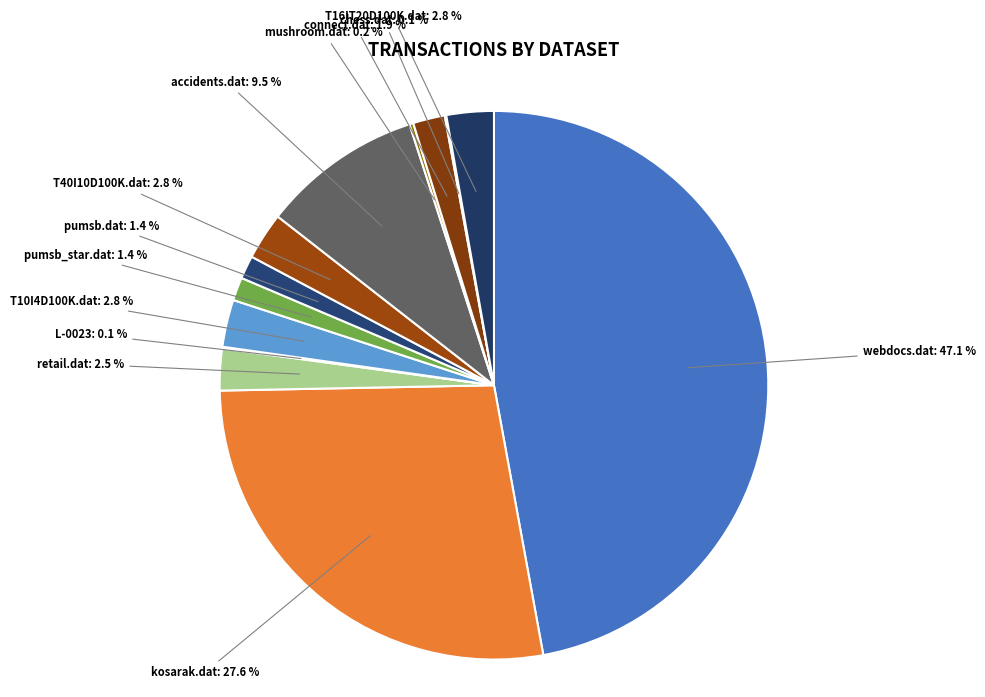

Rank the categories by value from lowest to highest.

chess.dat, L-0023, mushroom.dat, pumsb_star.dat, pumsb.dat, connect.dat, retail.dat, T10I4D100K.dat, T40I10D100K.dat, T16IT20D100K.dat, accidents.dat, kosarak.dat, webdocs.dat